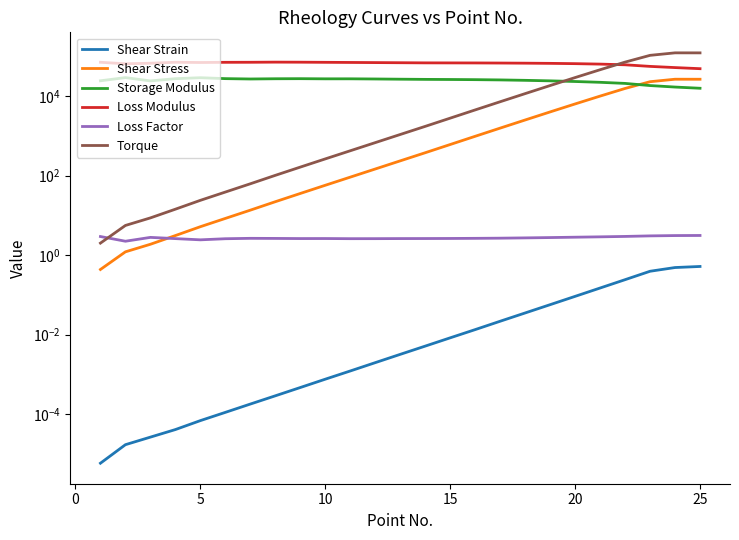

True or false: Loss Factor and Storage Modulus intersect in this chart.

False